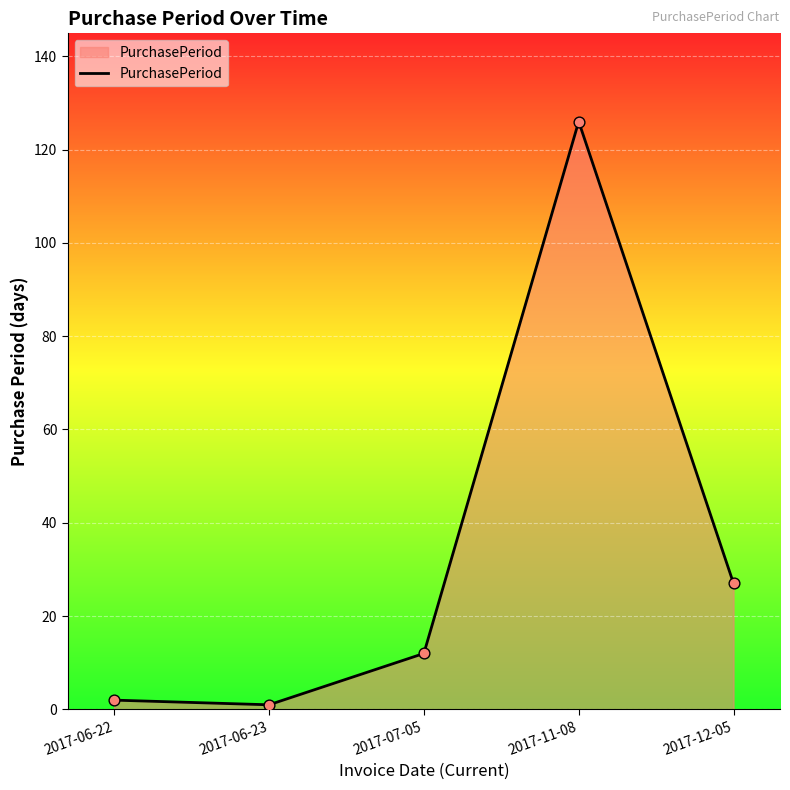

What is the ratio of the value at 2017-12-05 to the value at 2017-11-08?

0.2